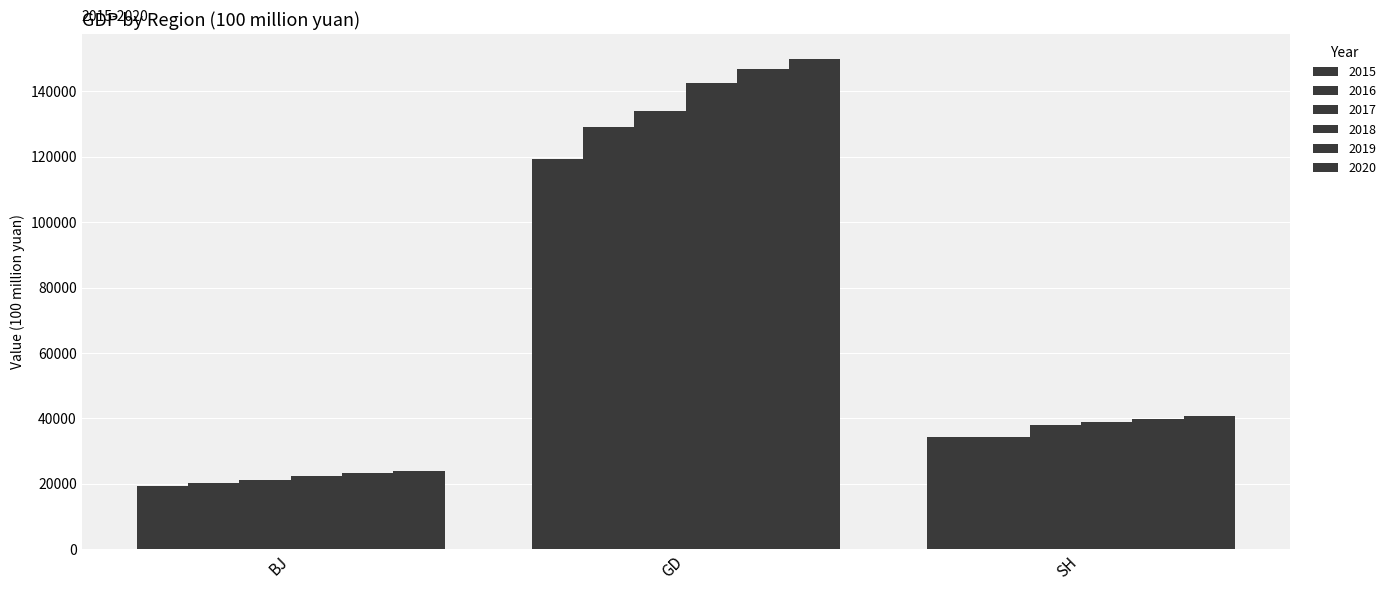

At which category is the sum across all series the highest?

GD